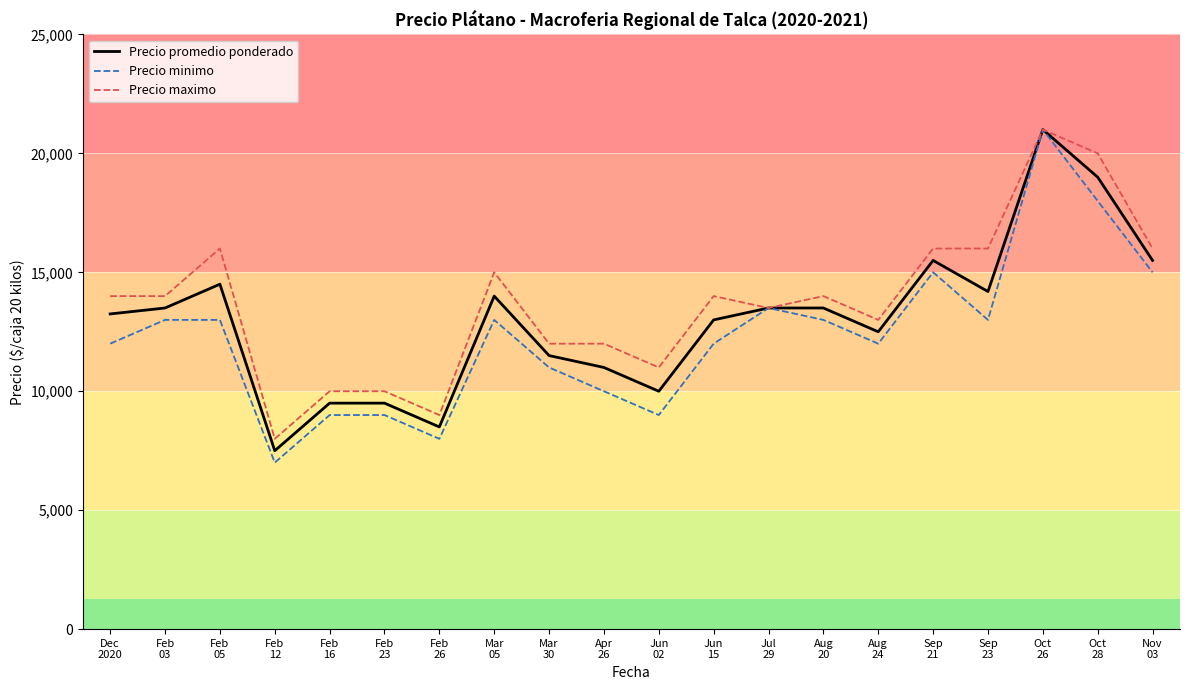

What is the difference between the maximum and minimum values in the Precio minimo series?

14000